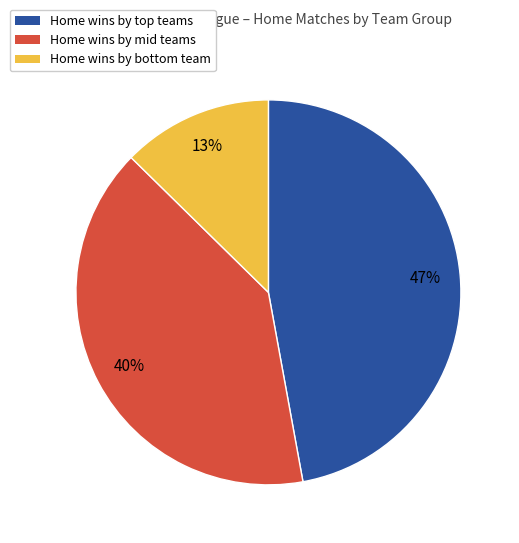

Does any single category account for the majority?

No